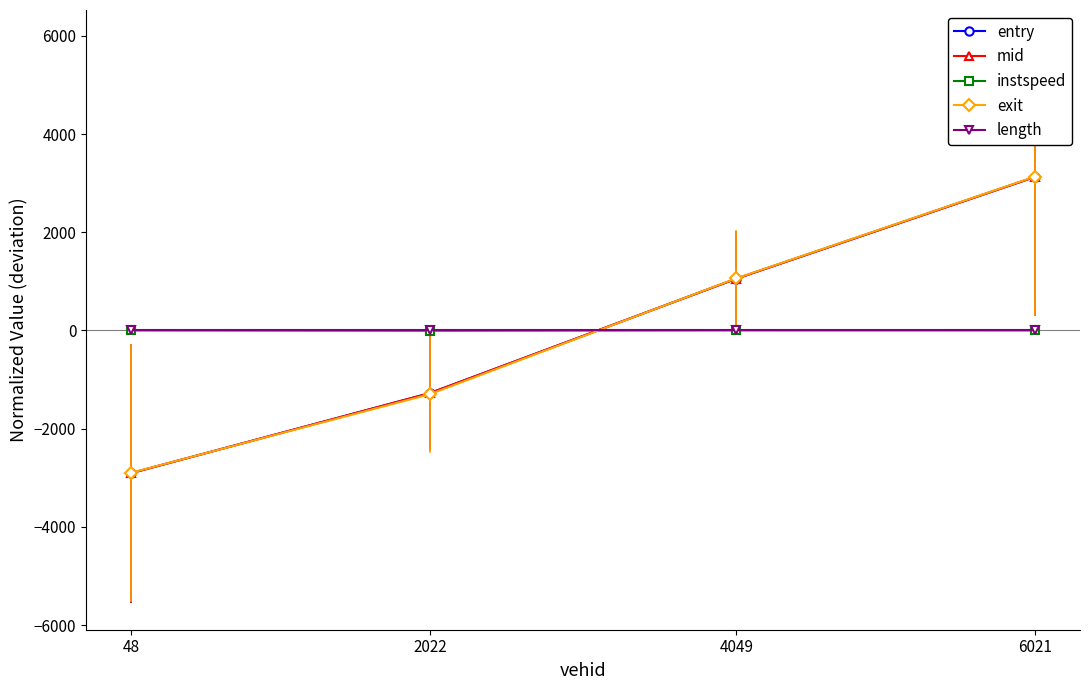

How many values in entry are above zero?

2